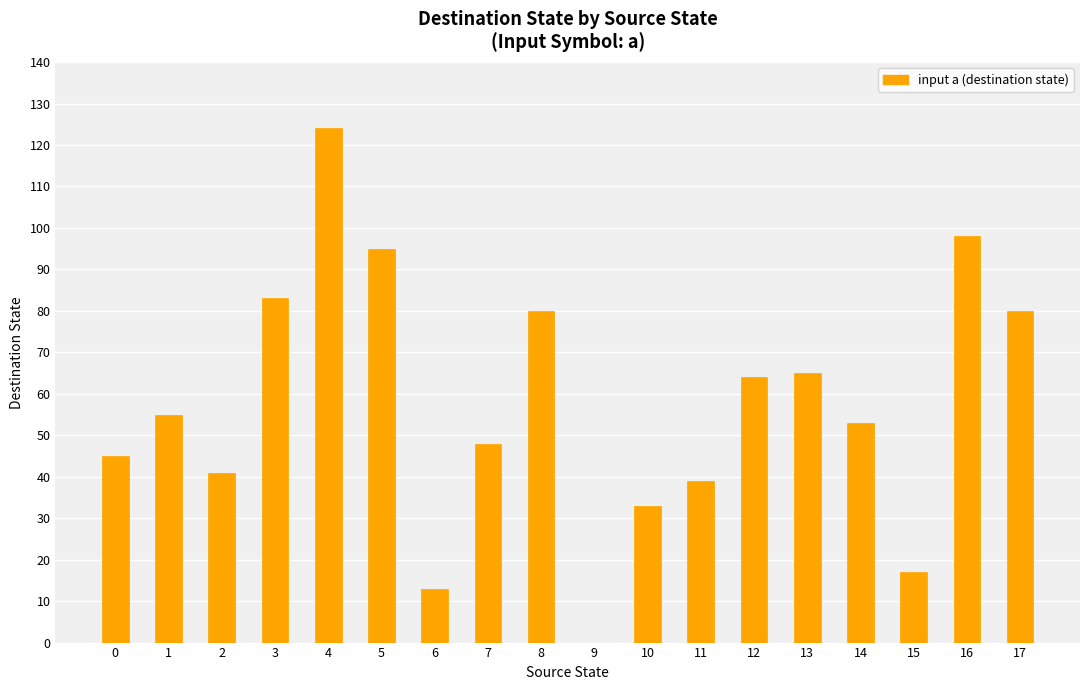

Is it true that the value at 6 is 18?

False